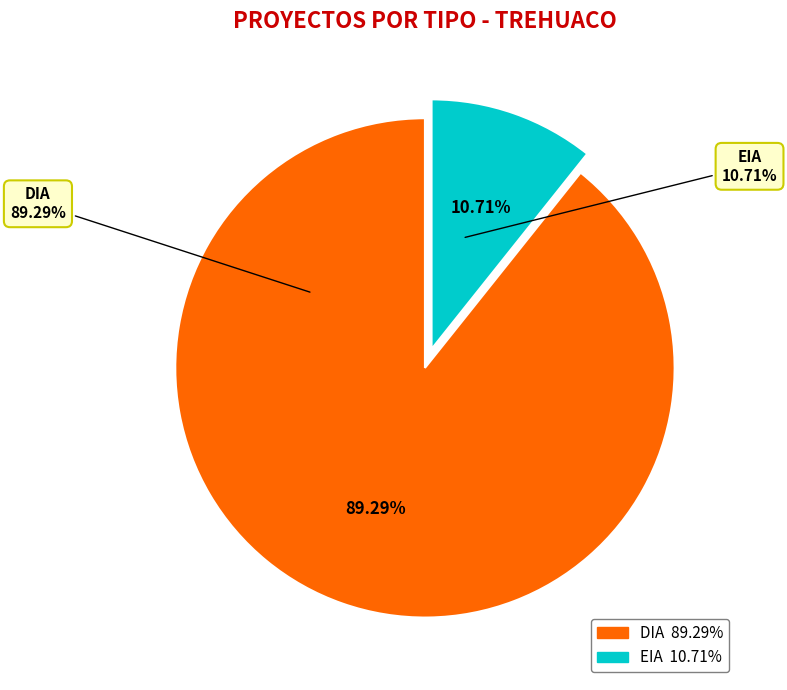

To the nearest percent, what is the average slice percentage?

50%